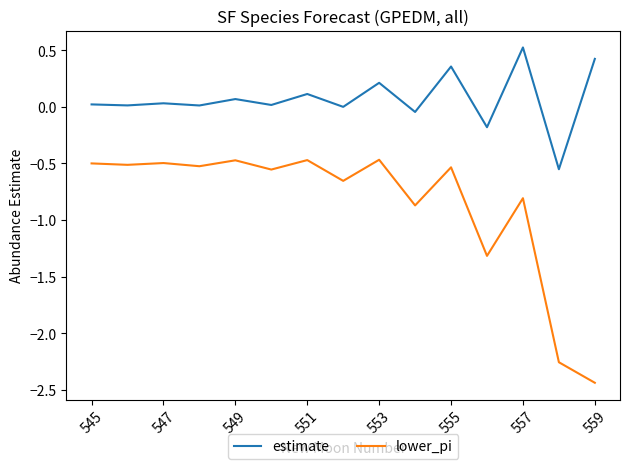

Which series has the widest spread of values?

lower_pi